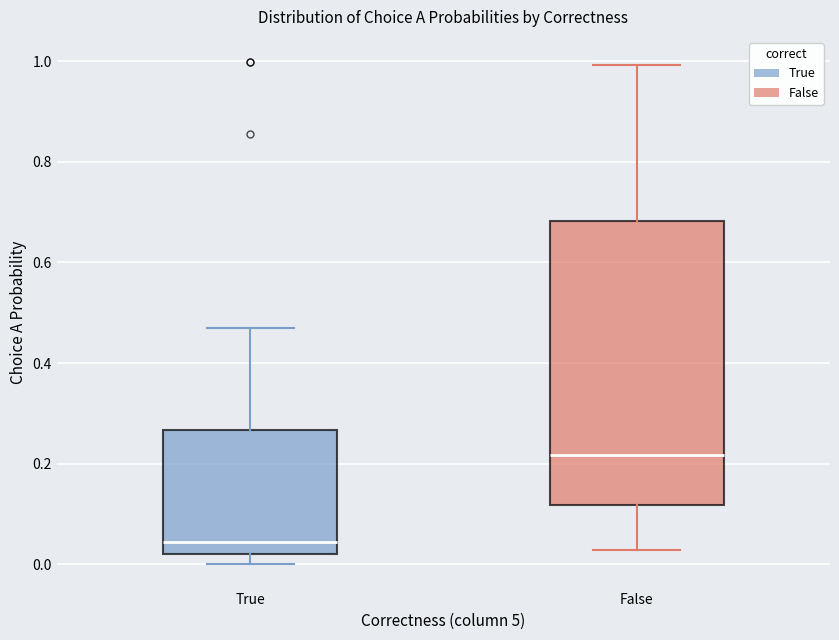

Reading left to right, read every box against the y-axis: the position of its median line, the range the box covers, and the ends of its whiskers. The values are not printed on the chart, so give them approximately, as read against the axis.

True: median 0.04, box 0.02 to 0.26, whiskers 0.00 to 0.48
False: median 0.22, box 0.12 to 0.68, whiskers 0.02 to 1.00